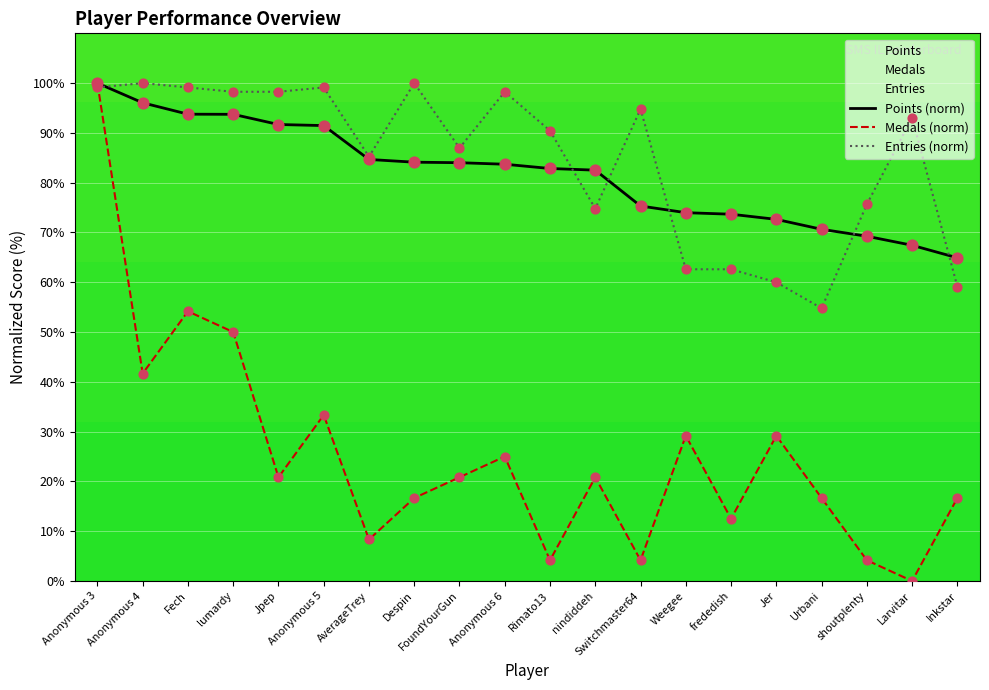

At which category is the sum across all series the highest?

Anonymous 3